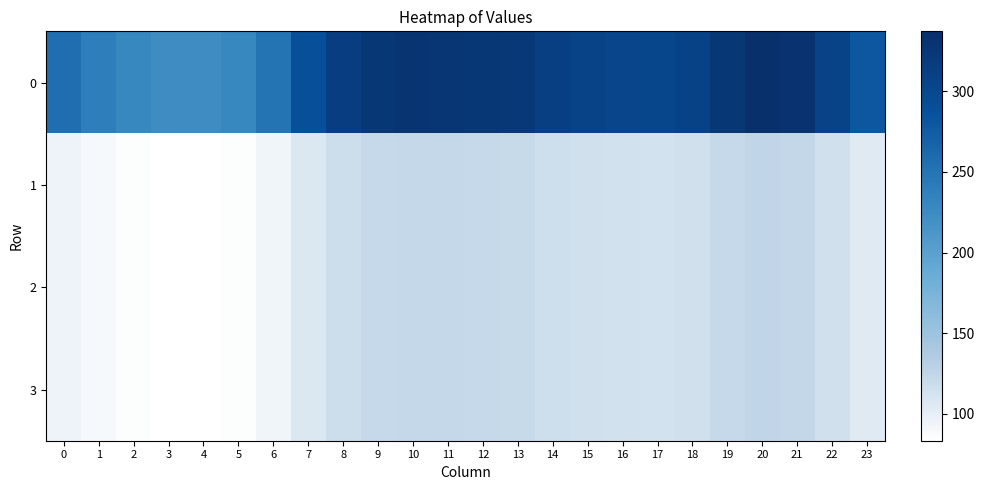

Rank the series by their maximum value, from highest to lowest.

0, 1, 2, 3